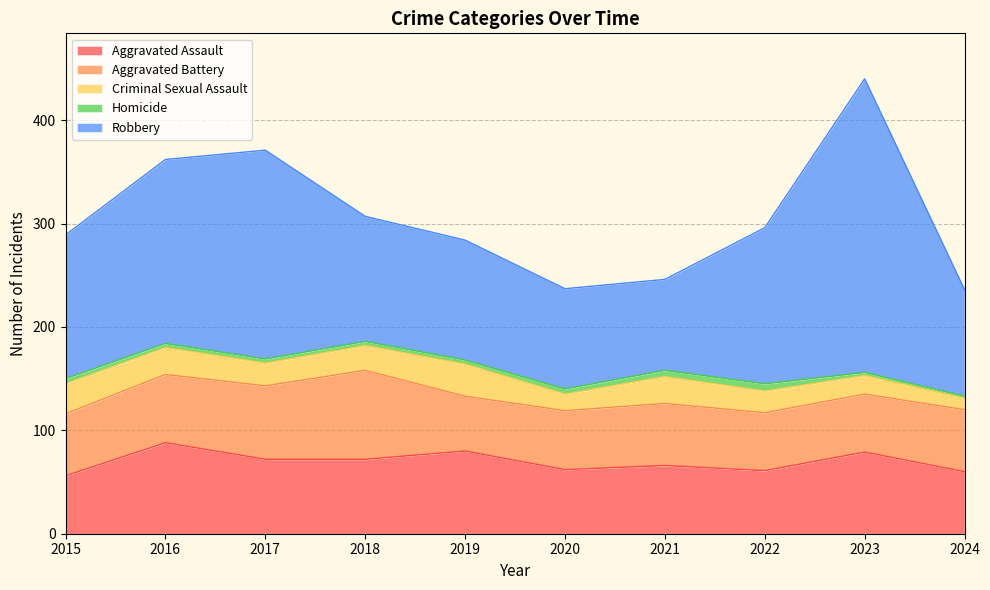

Which has a higher value, 2019 or 2015?

2019